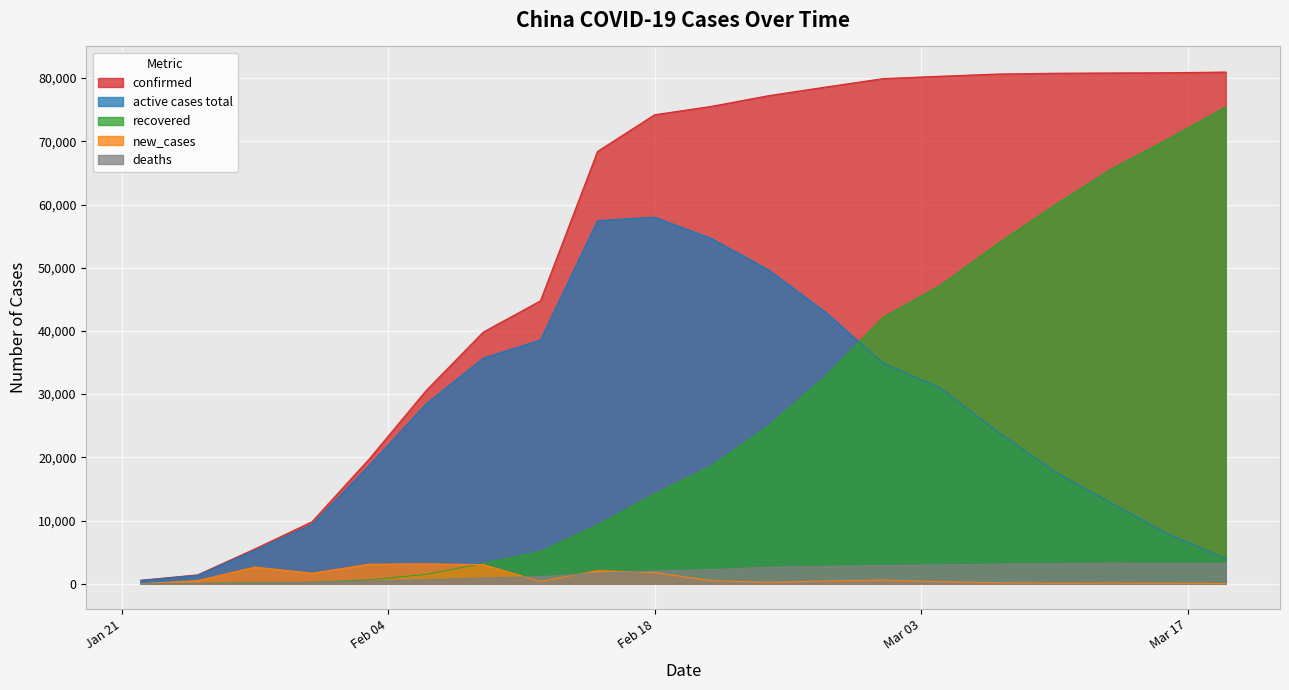

What are all the series names shown in the legend?

confirmed, active cases total, recovered, new_cases, deaths